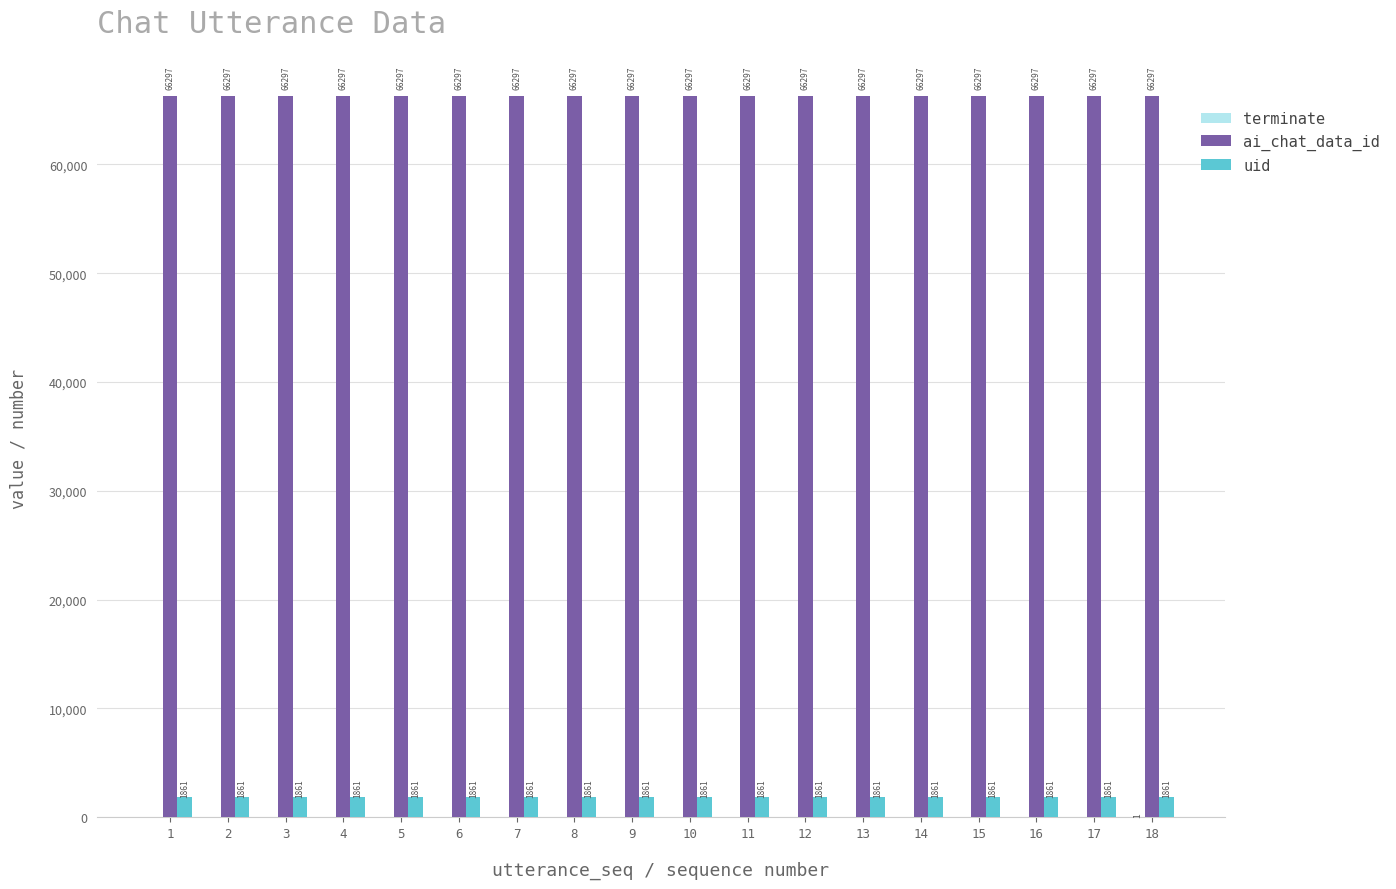

What value does the ai_chat_data_id series have at 9?

66297